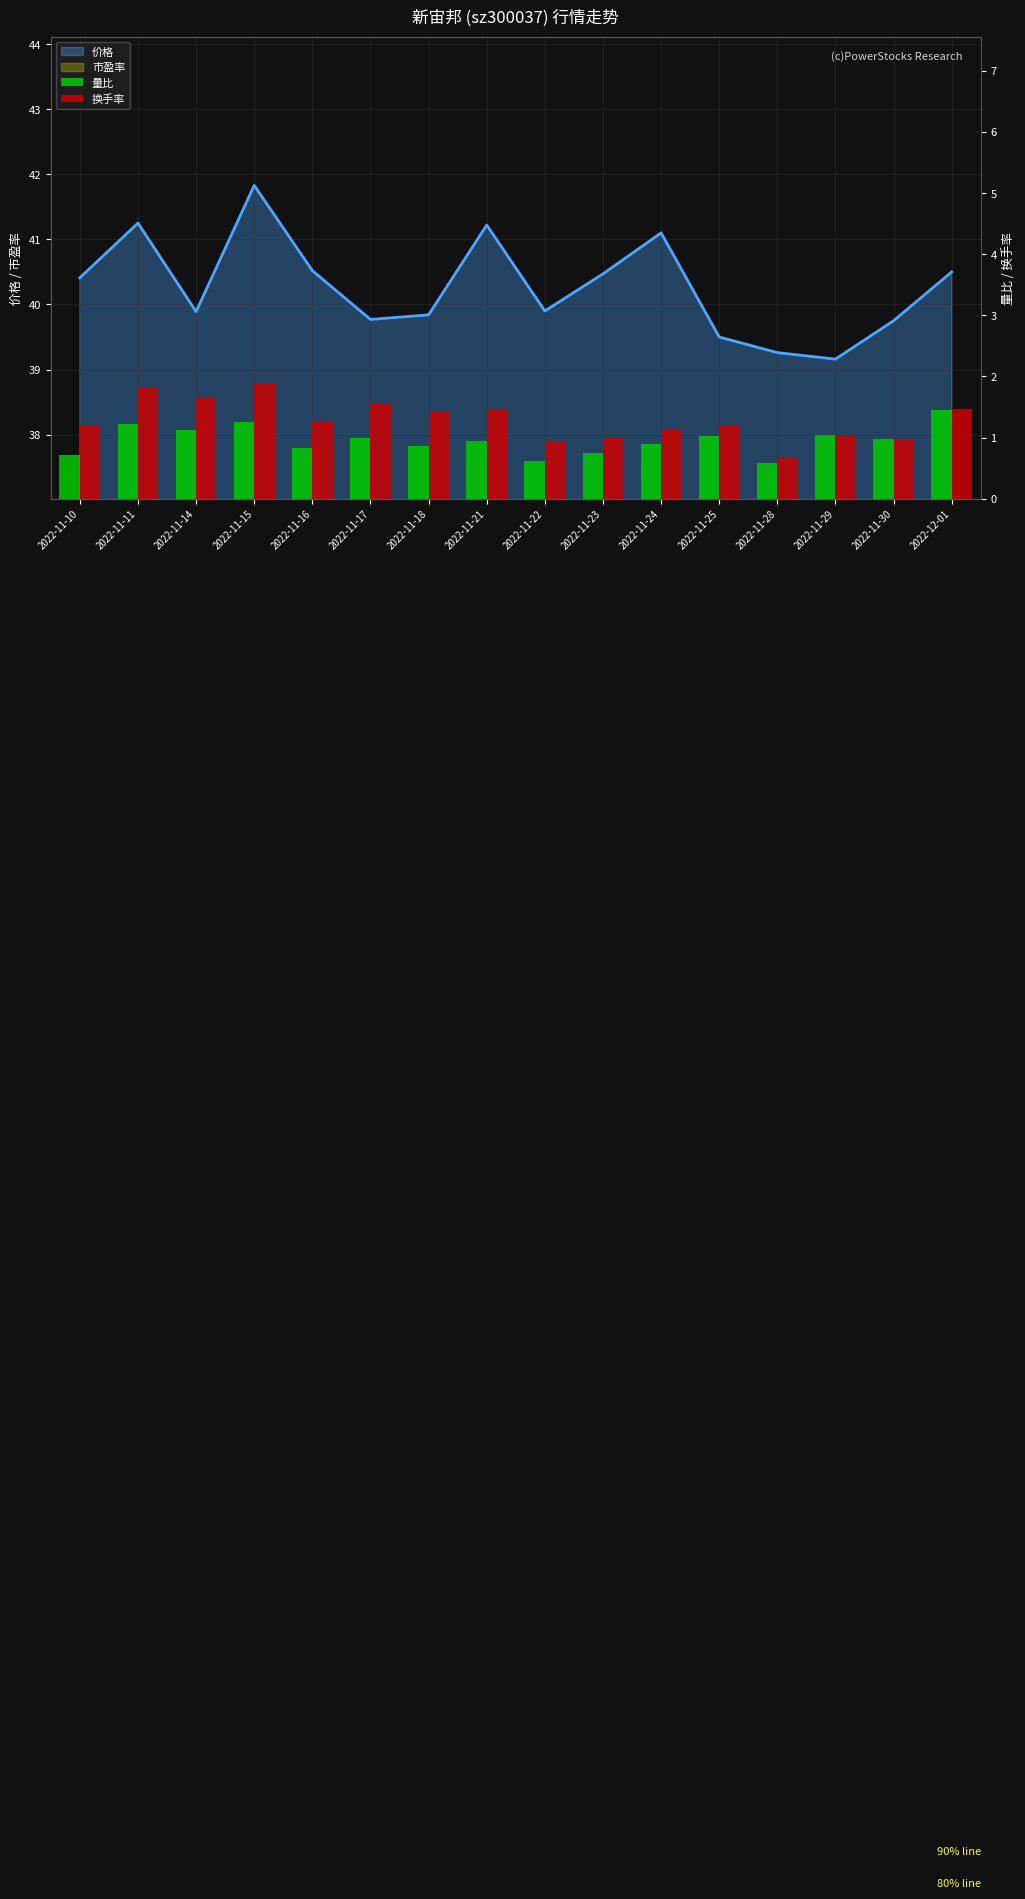

At how many categories does at least one series exceed 1?

12